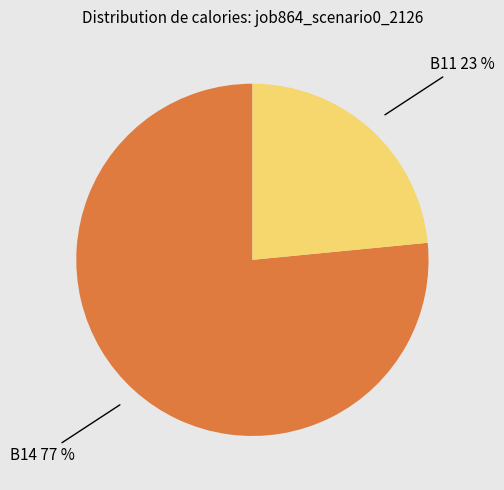

Is there a majority slice in this chart?

Yes